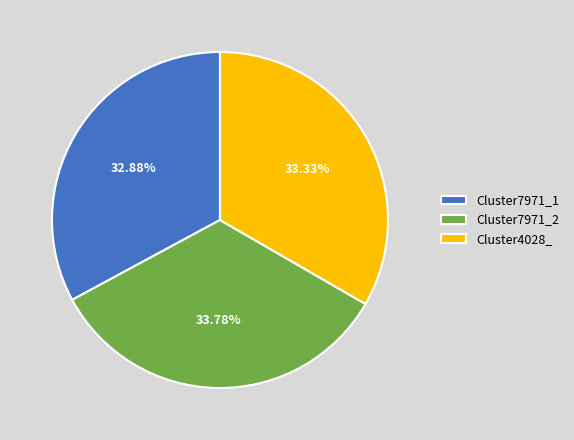

Is there any slice that represents more than half of the pie?

No